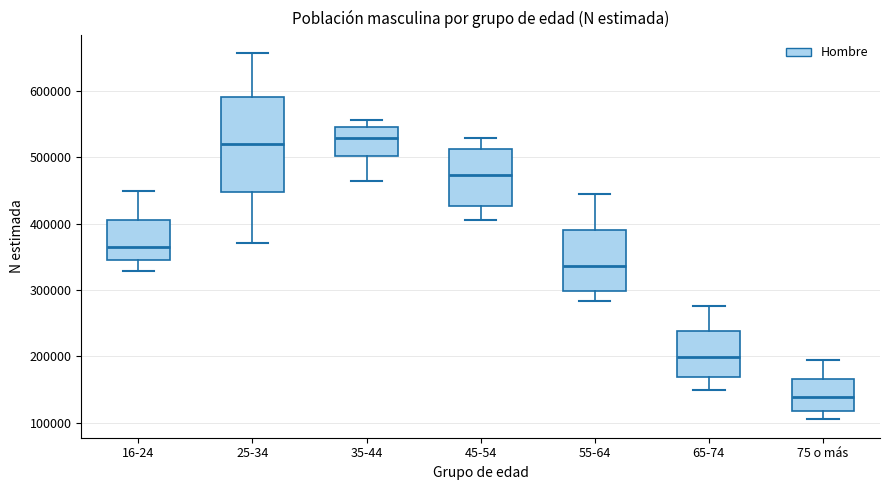

Reading left to right, read every box against the y-axis: the position of its median line, the range the box covers, and the ends of its whiskers. The values are not printed on the chart, so give them approximately, as read against the axis.

16-24: median 370000, box 350000 to 410000, whiskers 330000 to 450000
25-34: median 520000, box 450000 to 590000, whiskers 370000 to 660000
35-44: median 530000, box 500000 to 550000, whiskers 460000 to 560000
45-54: median 470000, box 430000 to 510000, whiskers 410000 to 530000
55-64: median 340000, box 300000 to 390000, whiskers 280000 to 440000
65-74: median 200000, box 170000 to 240000, whiskers 150000 to 280000
75 o más: median 140000, box 120000 to 170000, whiskers 100000 to 190000